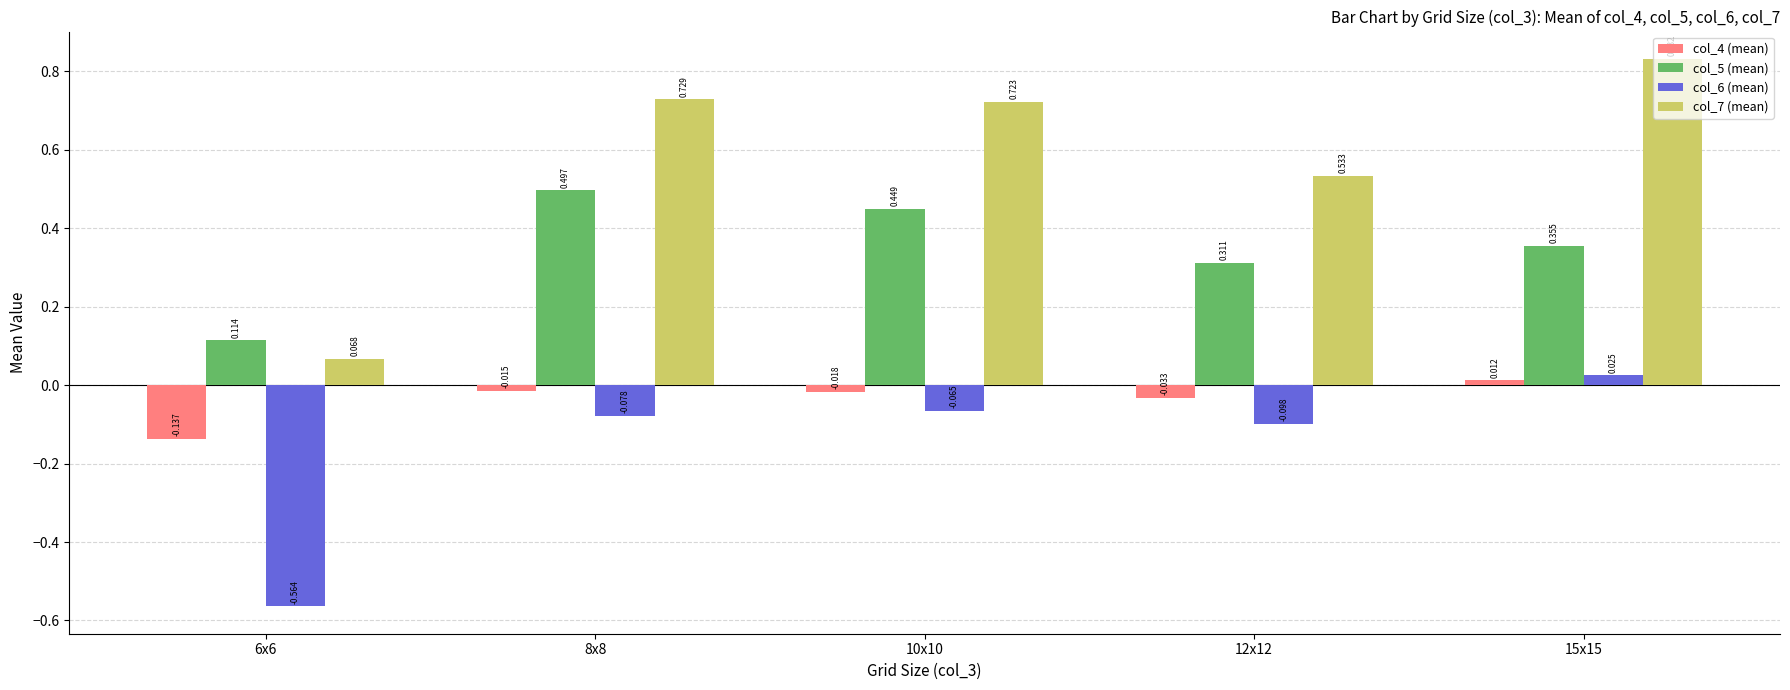

How many bars are there in each group?

4